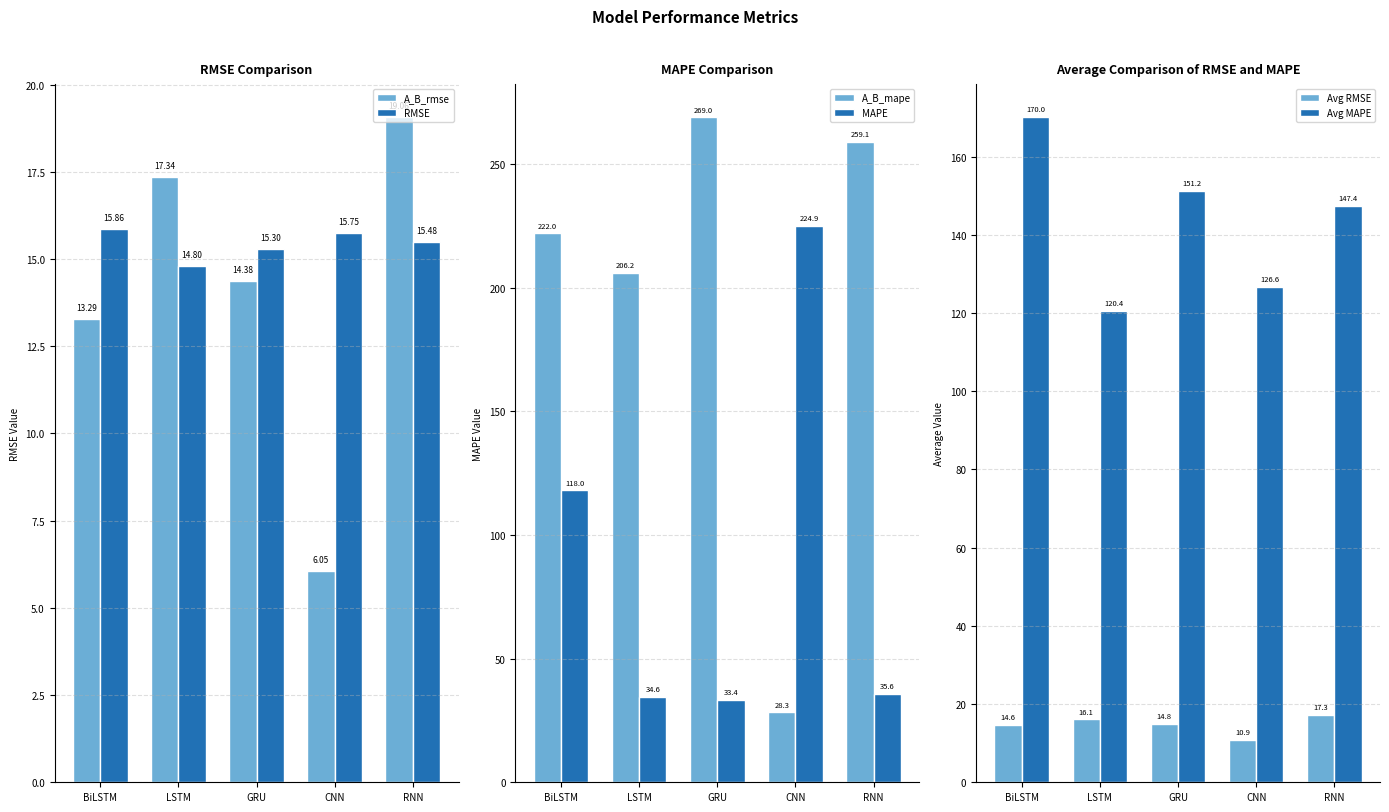

Which series changed the most between BiLSTM and GRU?

MAPE